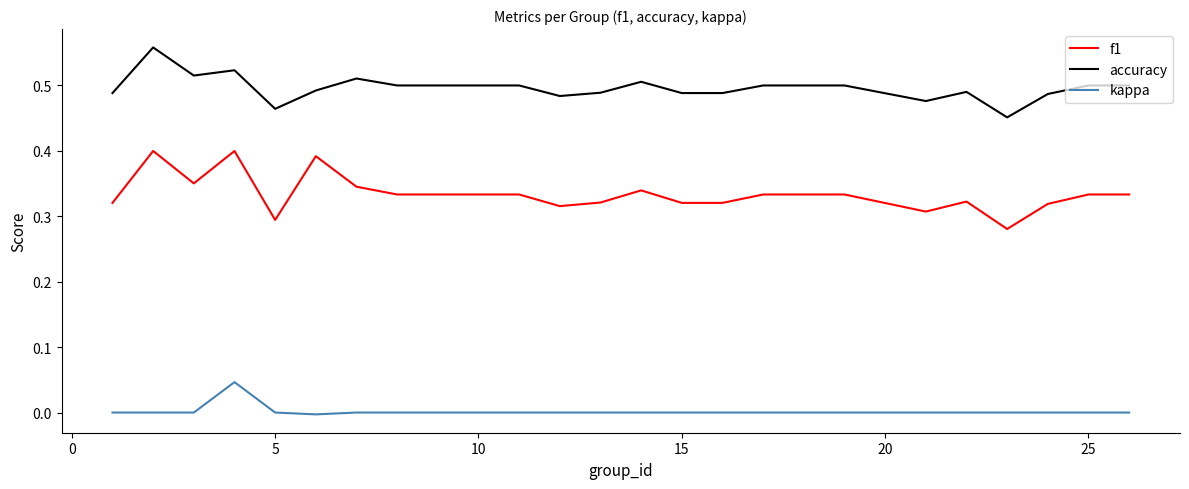

List the series in order of their peak value, lowest first.

kappa, f1, accuracy